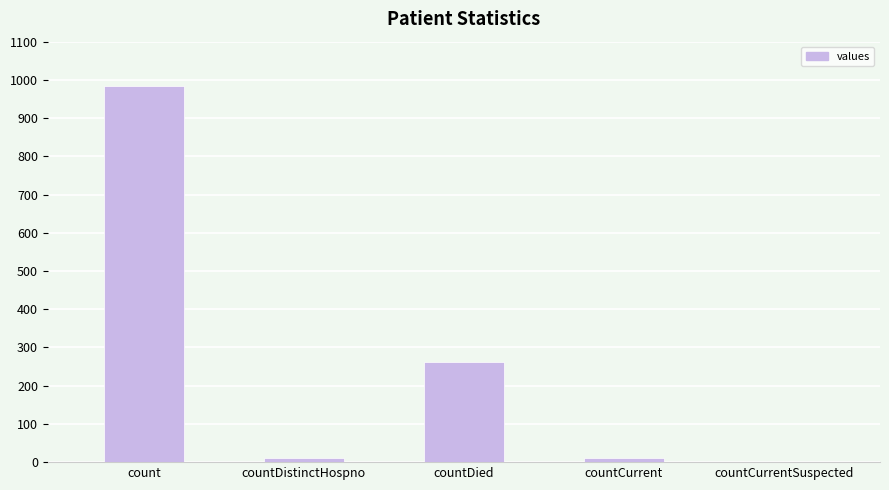

What is the greatest value displayed?

985